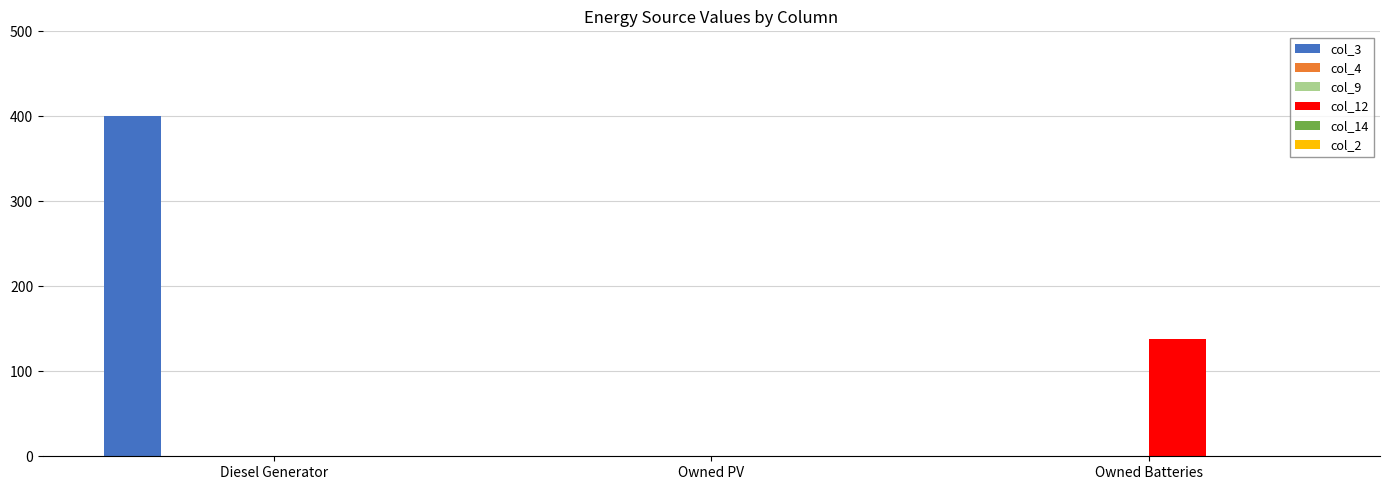

Which category has the lowest value in the col_2 series?

Diesel Generator